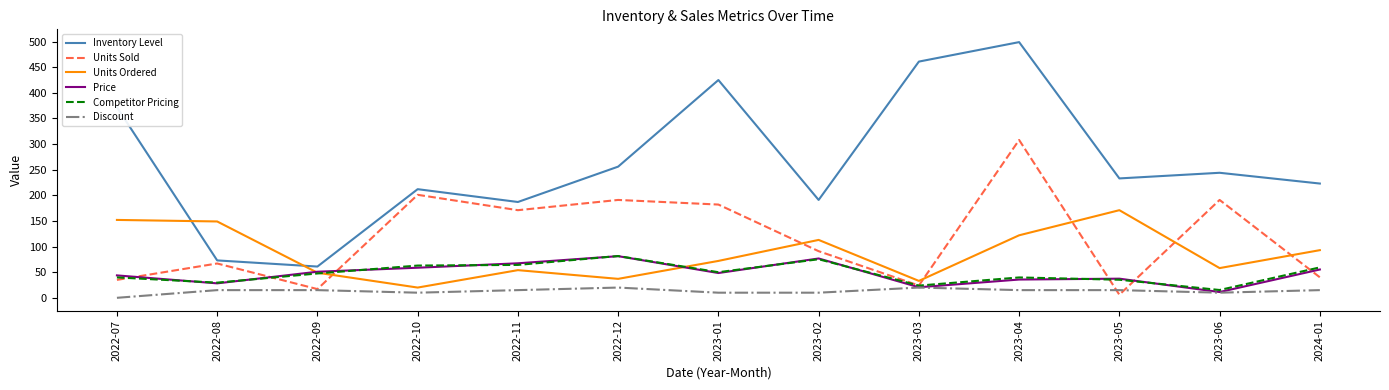

Is it true that Units Ordered equals 20.0 at 2022-10?

True